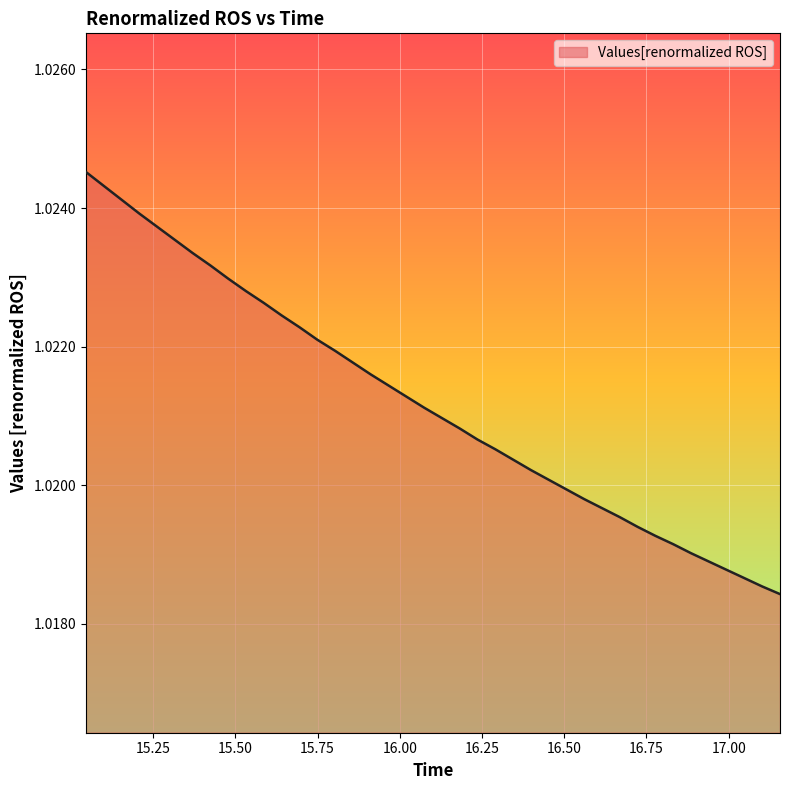

What is the sum of all values?

40.8